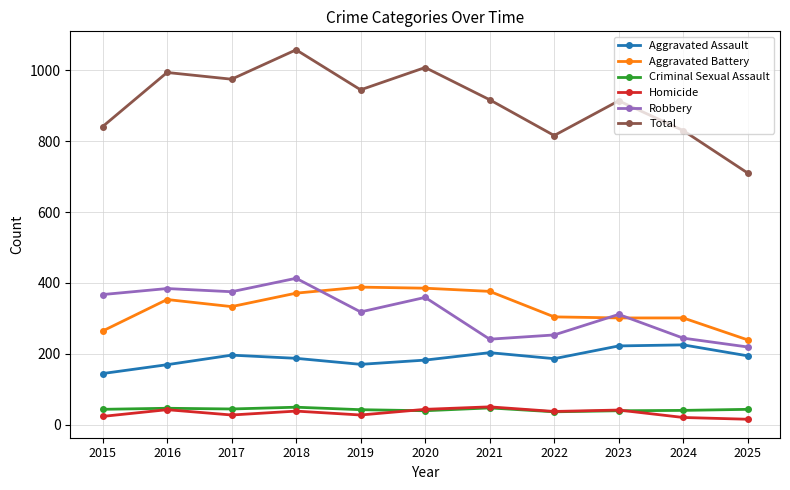

How many categories are shown in the chart?

11